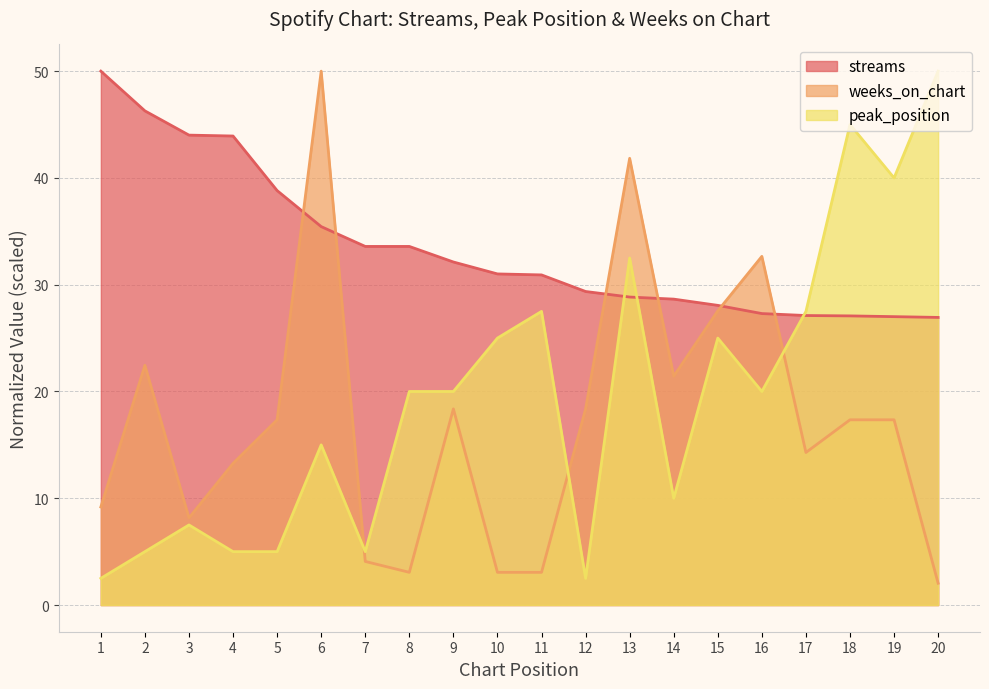

What is the difference between the weeks_on_chart values at 10 and 4?

10.2